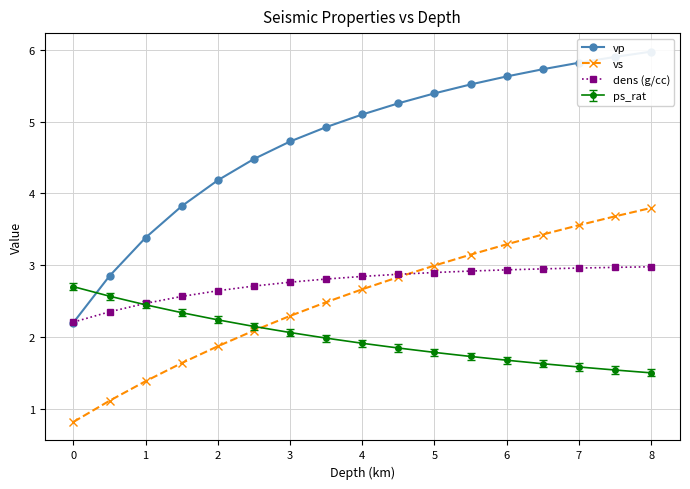

True or false: vs has more than 0 interior local peaks.

False